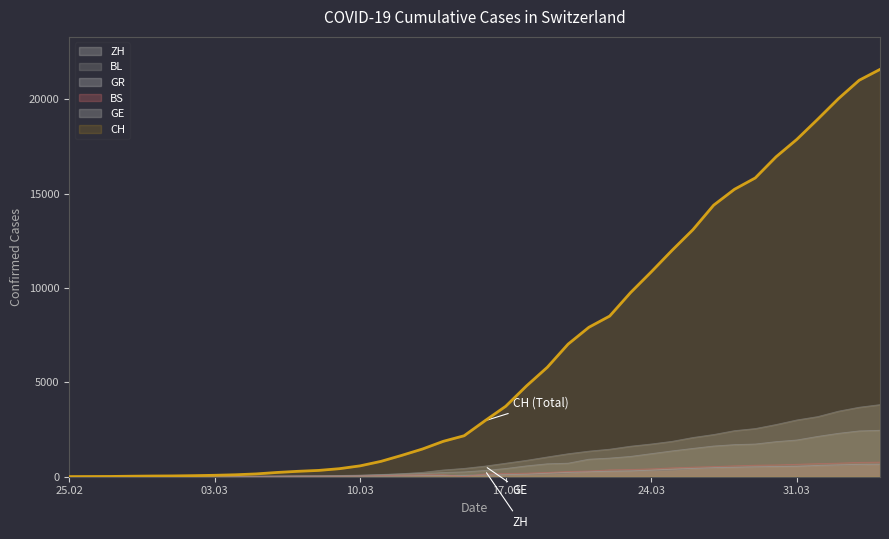

After their last crossing, which series has the higher values: GE or GR?

GE